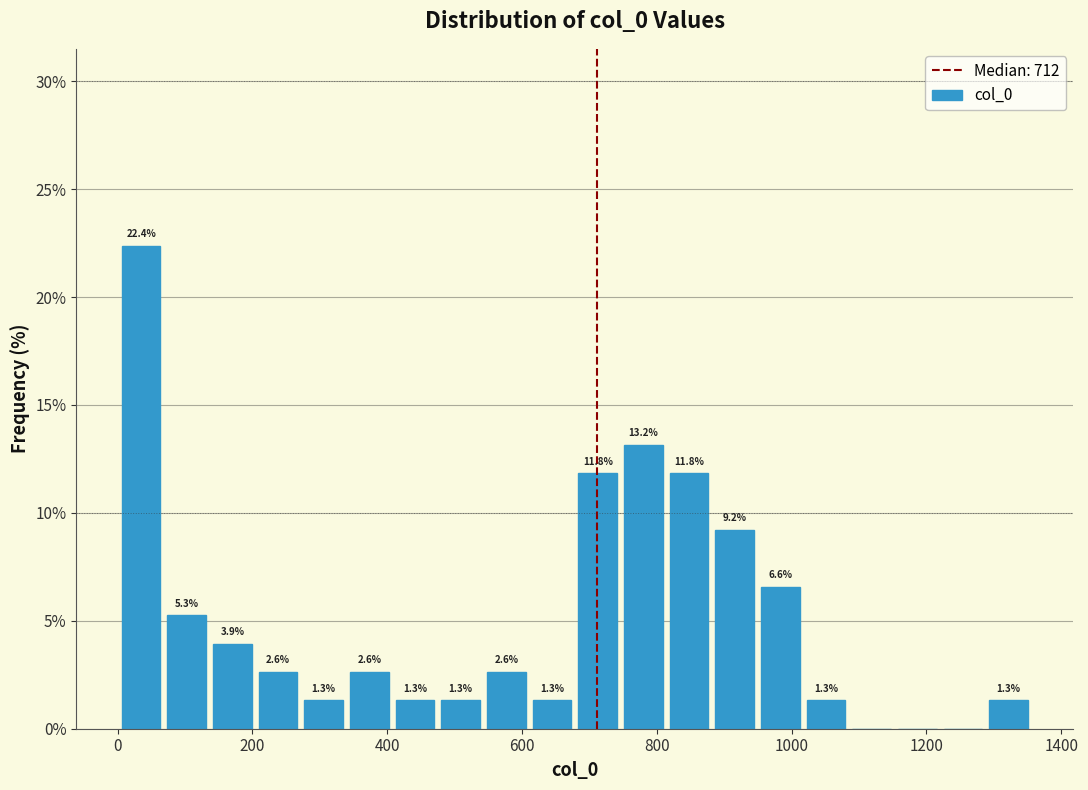

Around what value on the x-axis is the tallest bar? Give the approximate position of its centre, as read against the axis.

40